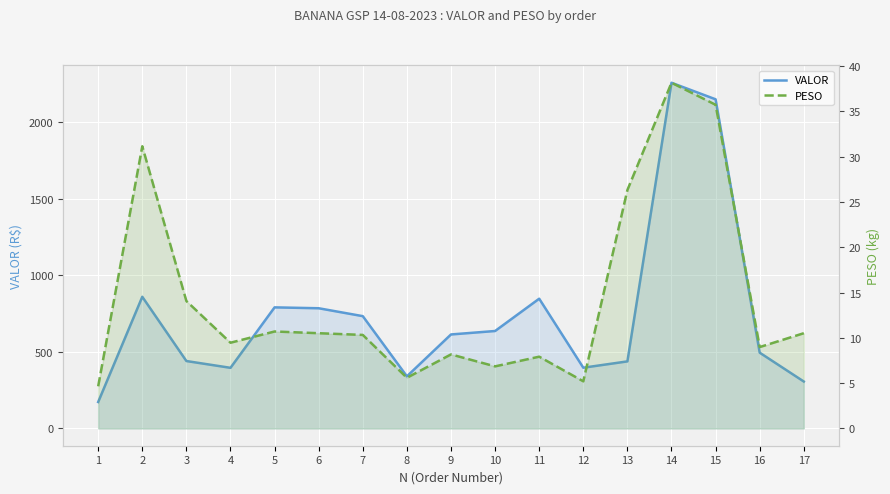

Which has a higher value, 1 or 15?

15